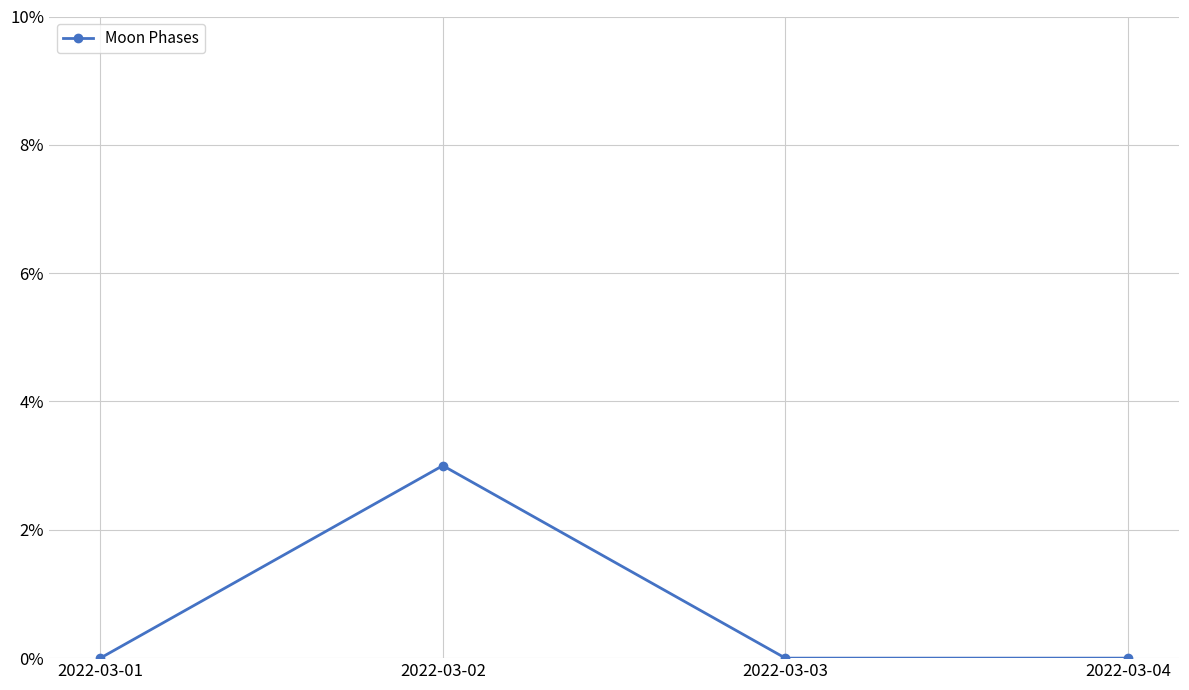

What is the difference between the values at 2022-03-04 and 2022-03-02?

3